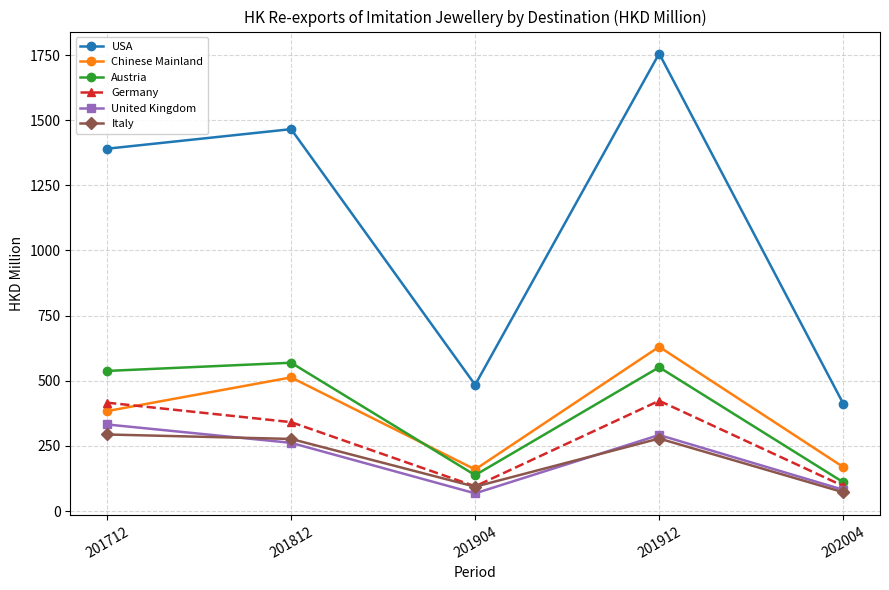

What is the difference between the highest and lowest values at 202004?

340.3